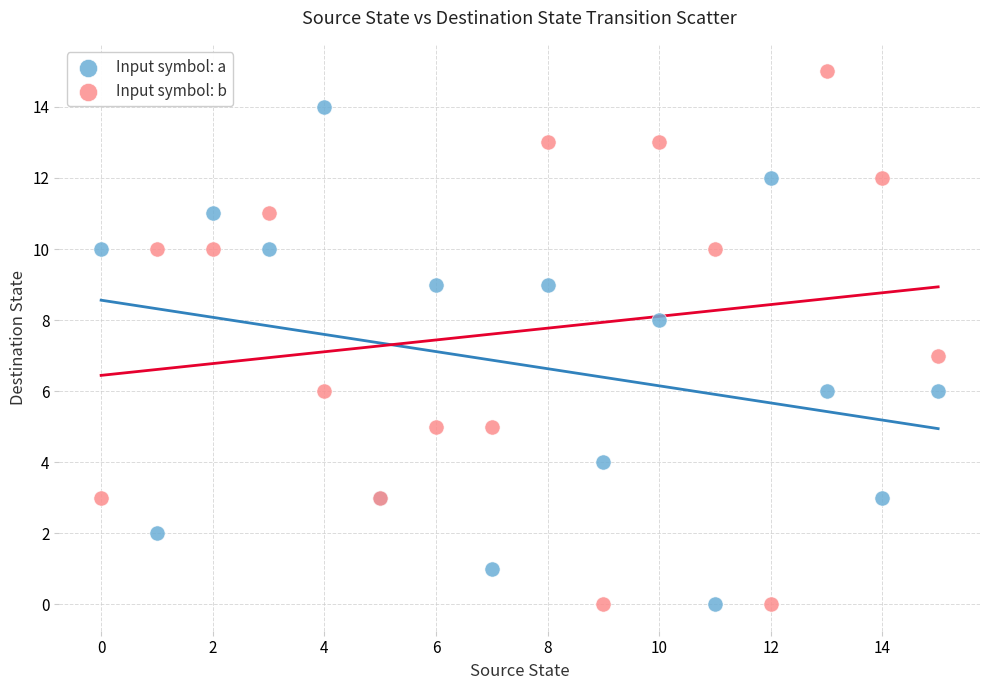

Which series contains the highest Y value?

Input symbol: b